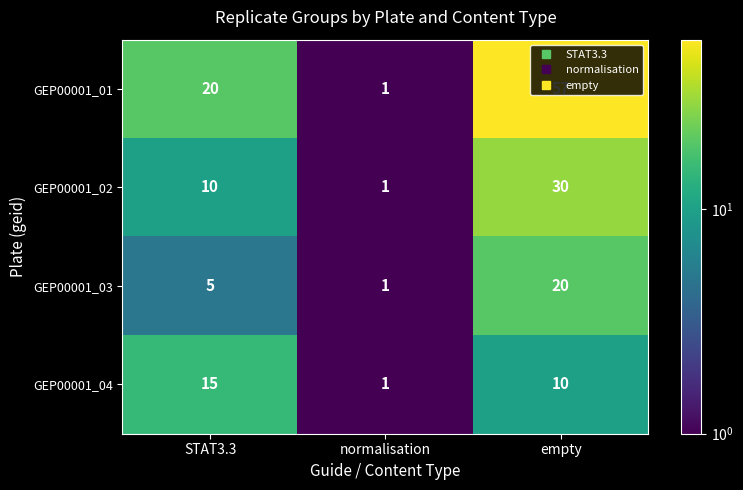

How many data points does each series have?

3